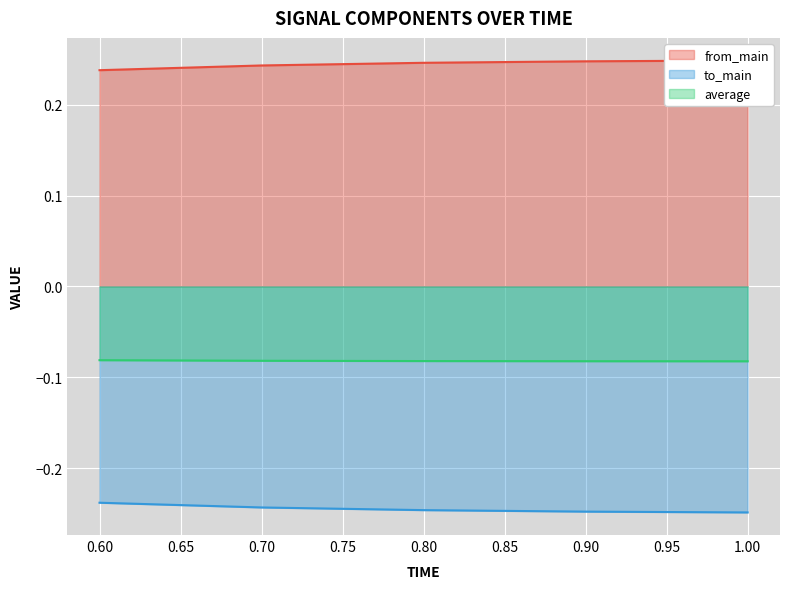

True or false: to_main and average cross at least once.

False